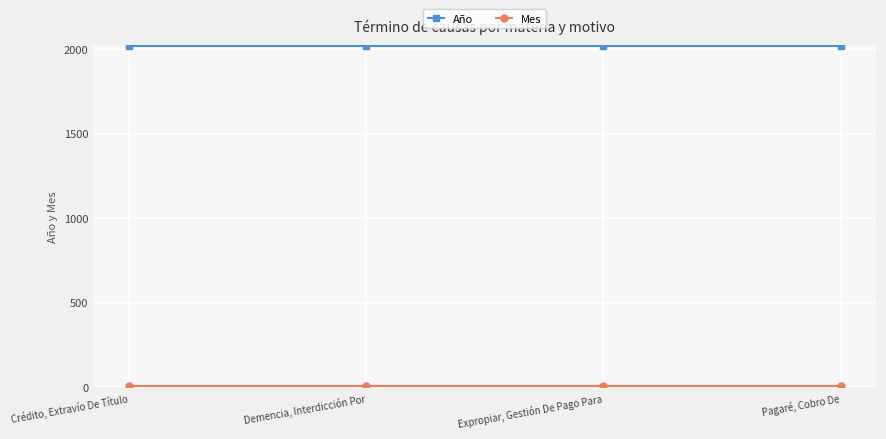

What is the total value across all series at Crédito, Extravío De Título?

2031